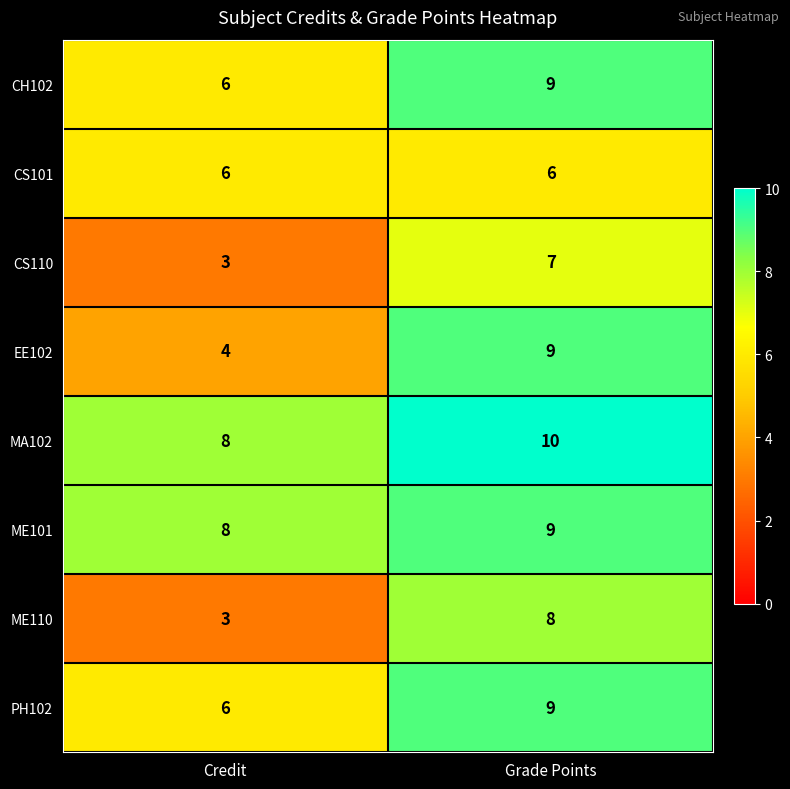

Which series has the largest total across all categories?

MA102